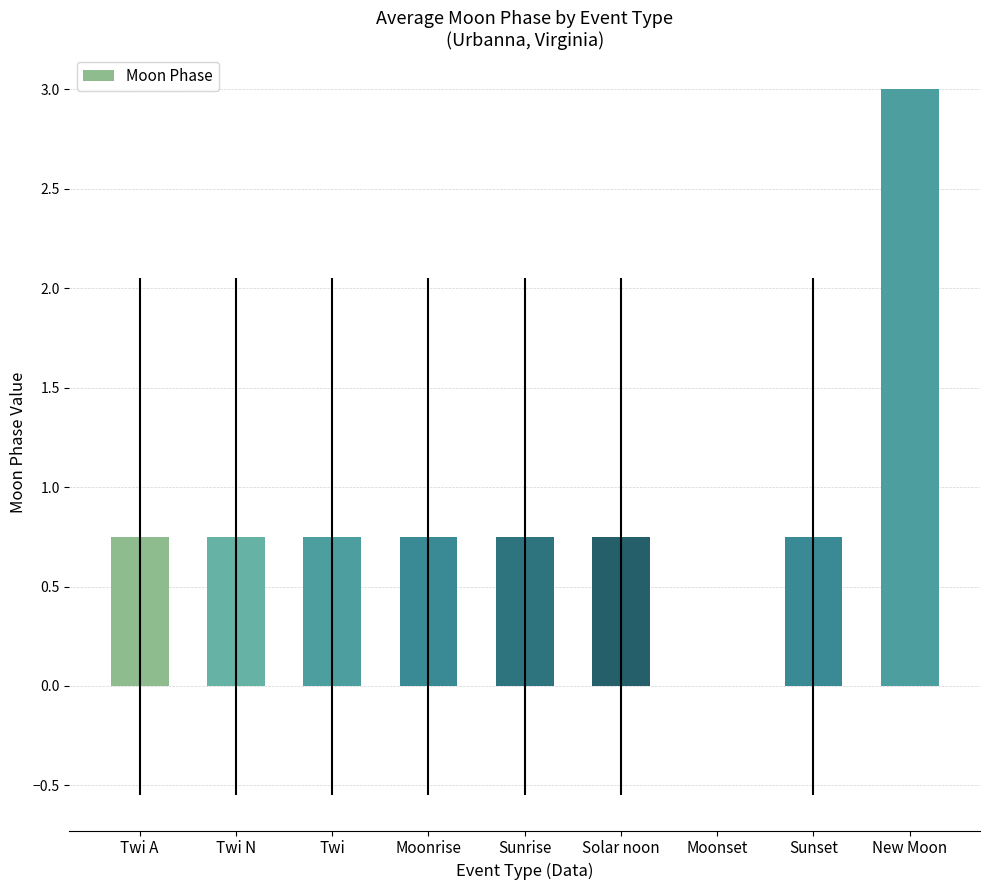

What is the sum of the values at Twi A and Sunrise?

1.5